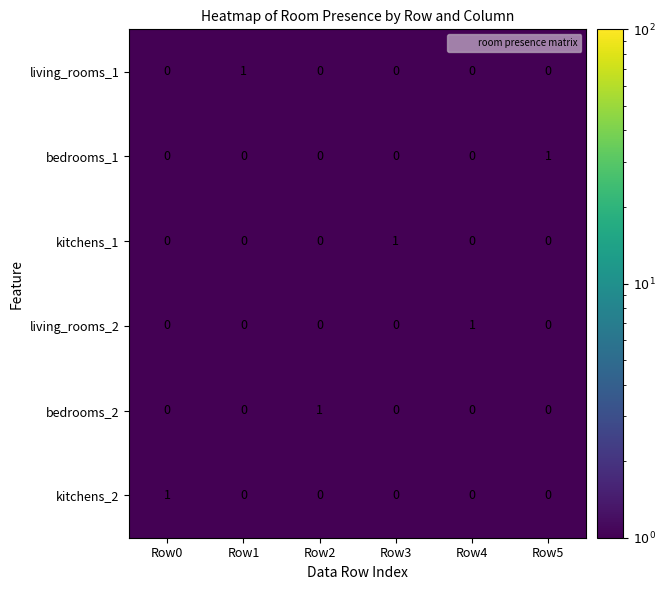

At how many categories does at least one series exceed 0?

6